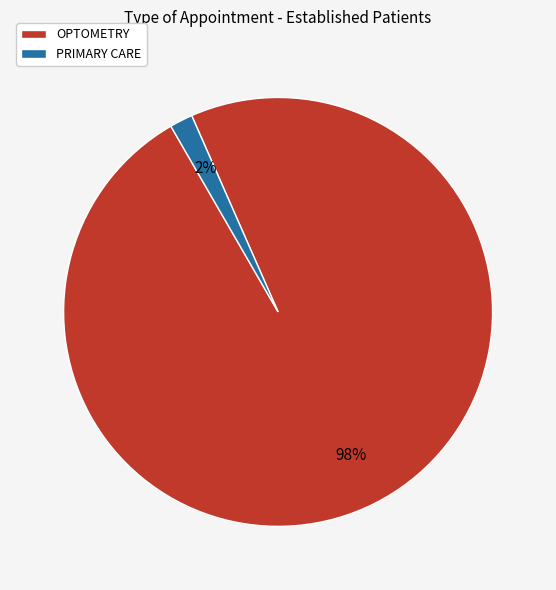

What is the smallest slice in the pie chart?

PRIMARY CARE